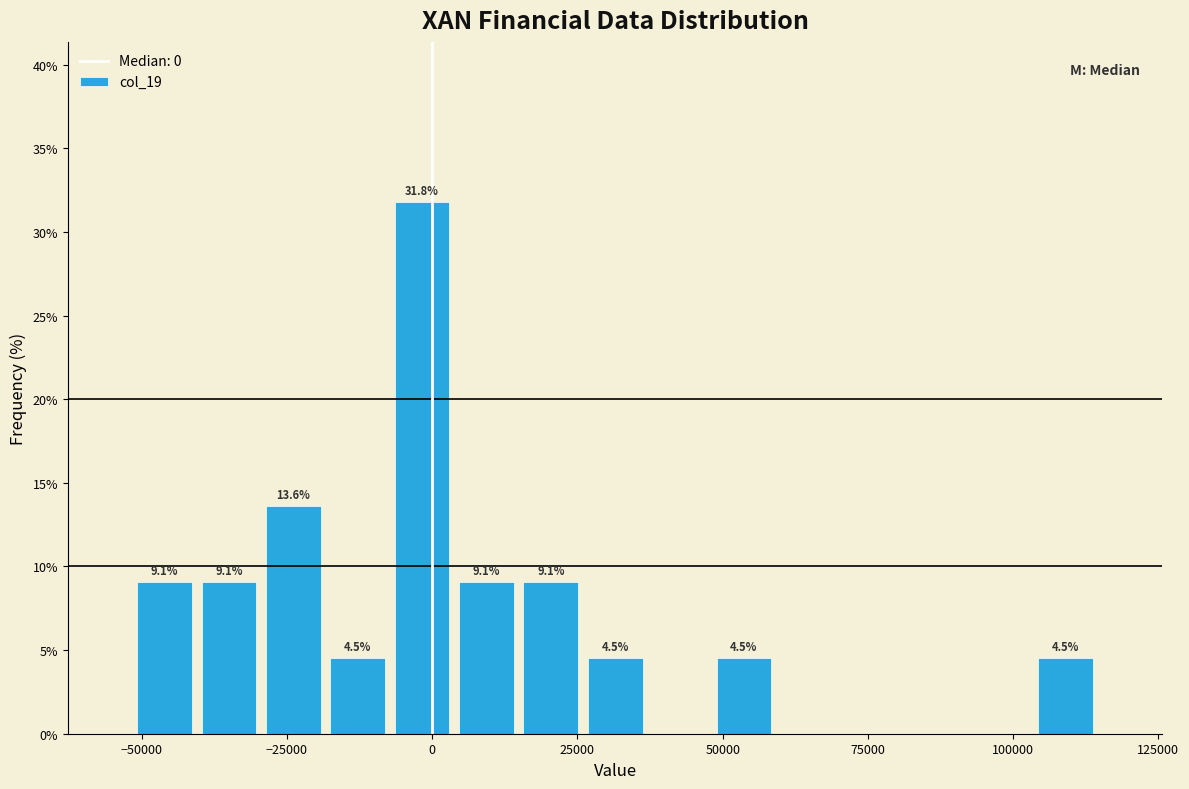

Around what value on the x-axis is the tallest bar? Give the approximate position of its centre, as read against the axis.

0